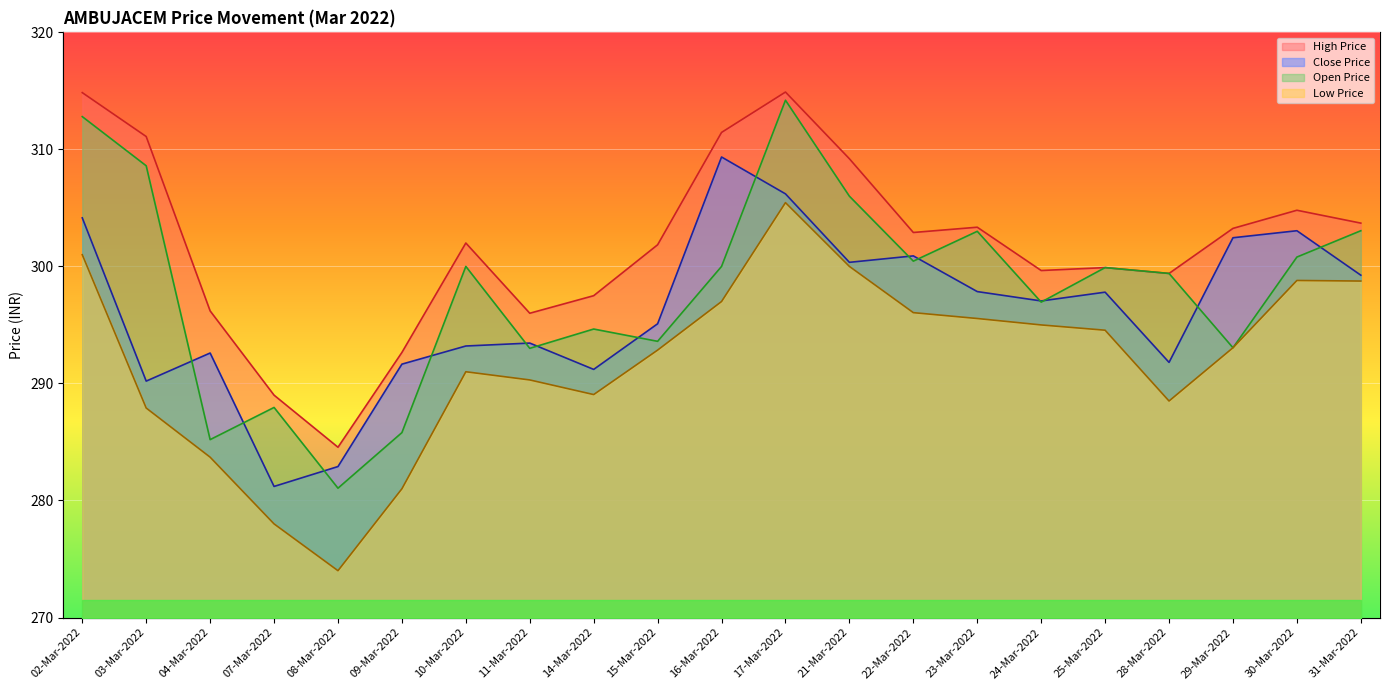

What is the spread (max minus min) of values at 08-Mar-2022?

10.6